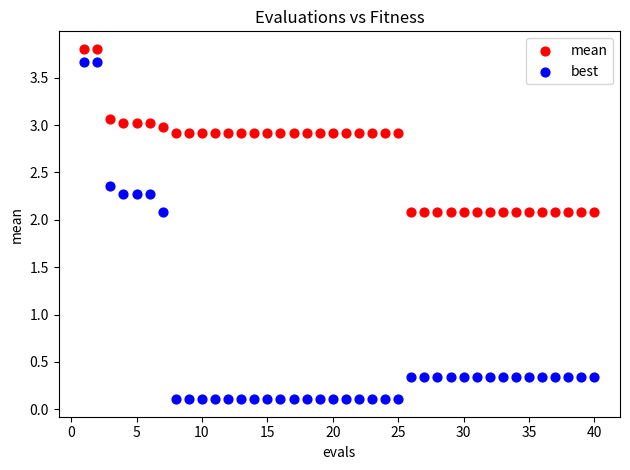

Across all data points, what is the range of X values (max minus min)?

39.0